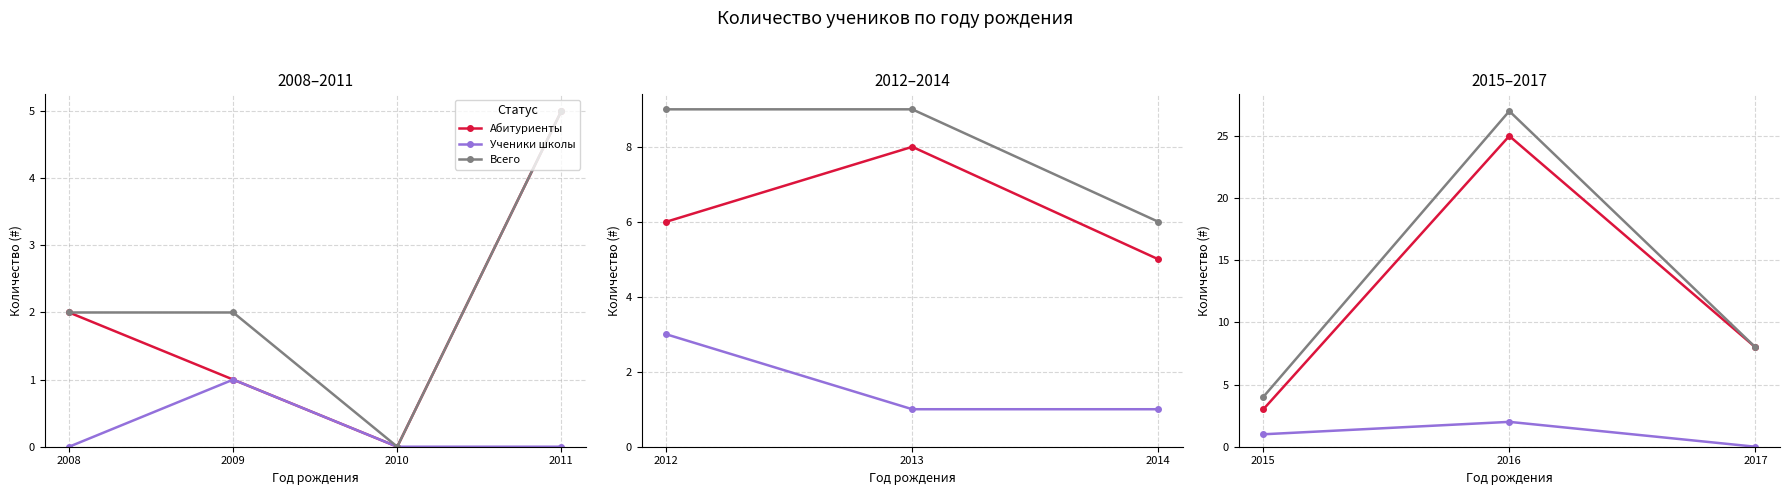

What is the difference between the maximum and minimum values in the Всего series?

23